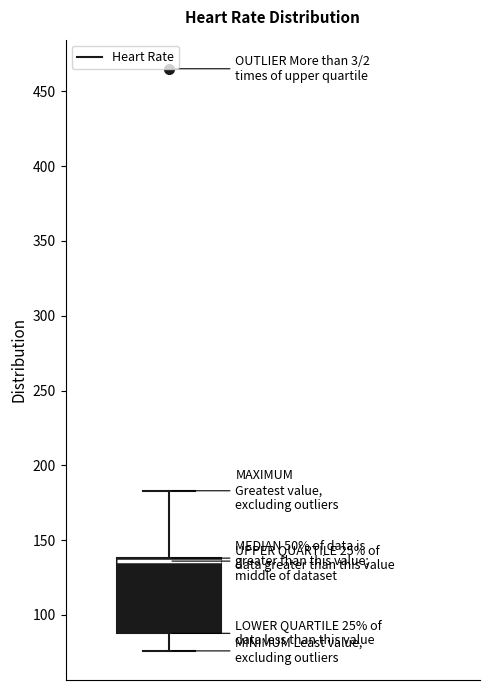

Where does the upper whisker of the box end on the y-axis? The values are not printed on the chart, so give them approximately, as read against the axis.

185